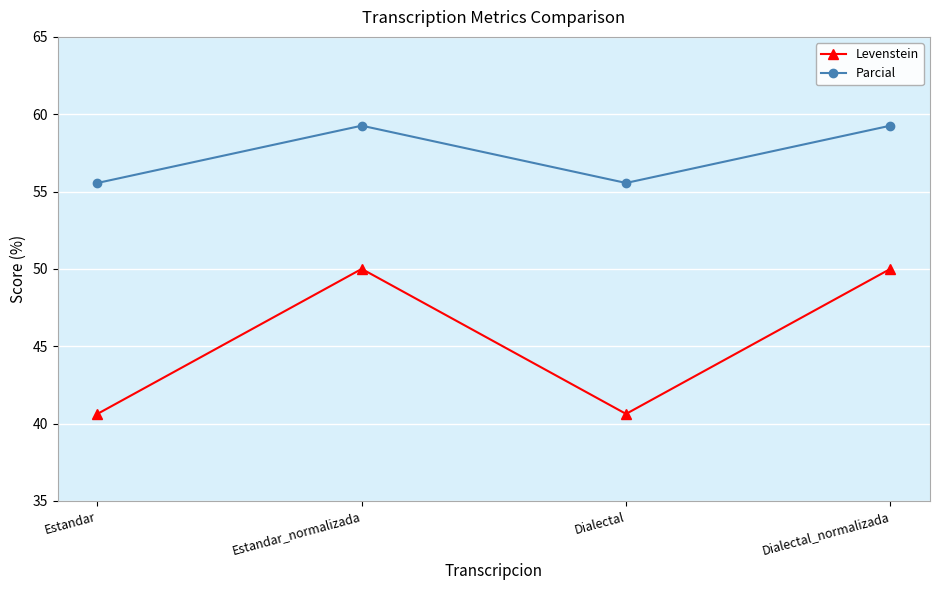

Reading left to right, extract all data points from this chart.

Levenstein: Estandar=40.6	Estandar_normalizada=50.0	Dialectal=40.6	Dialectal_normalizada=50.0
Parcial: Estandar=55.6	Estandar_normalizada=59.3	Dialectal=55.6	Dialectal_normalizada=59.3